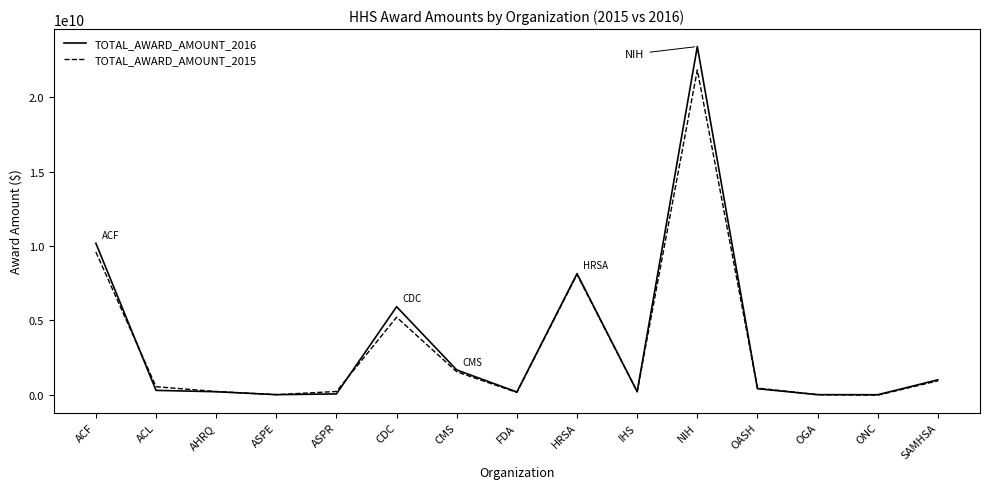

What is the maximum value shown in the chart?

23423188571